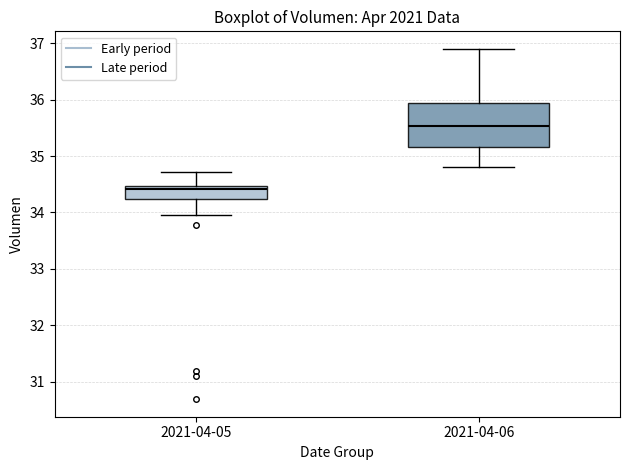

Comparing the boxes themselves (not the whiskers), which one is the tallest?

2021-04-06